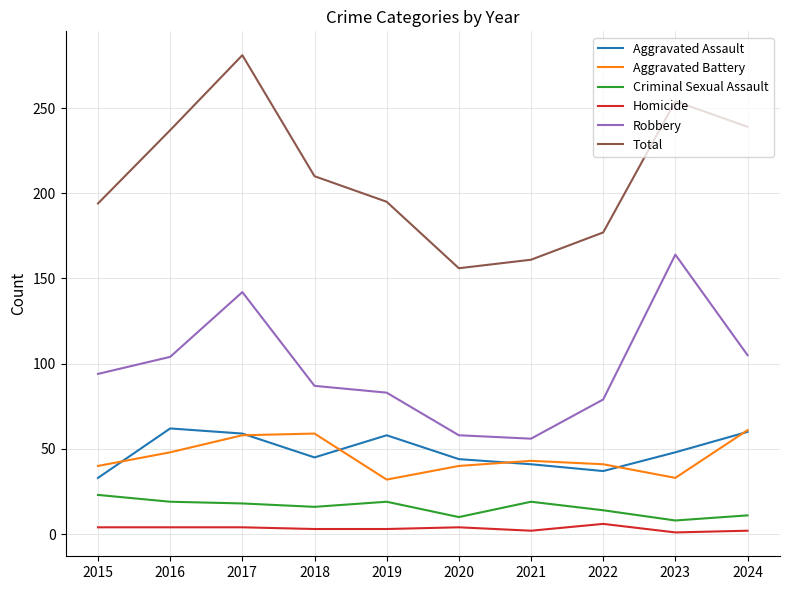

What are all the series names shown in the legend?

Aggravated Assault, Aggravated Battery, Criminal Sexual Assault, Homicide, Robbery, Total